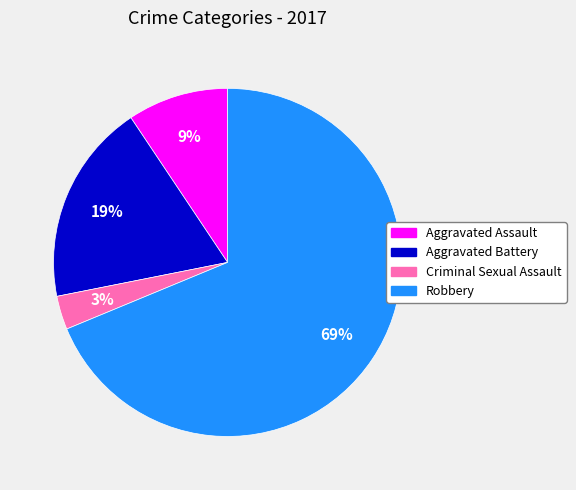

Rank the categories by value from lowest to highest.

Criminal Sexual Assault, Aggravated Assault, Aggravated Battery, Robbery